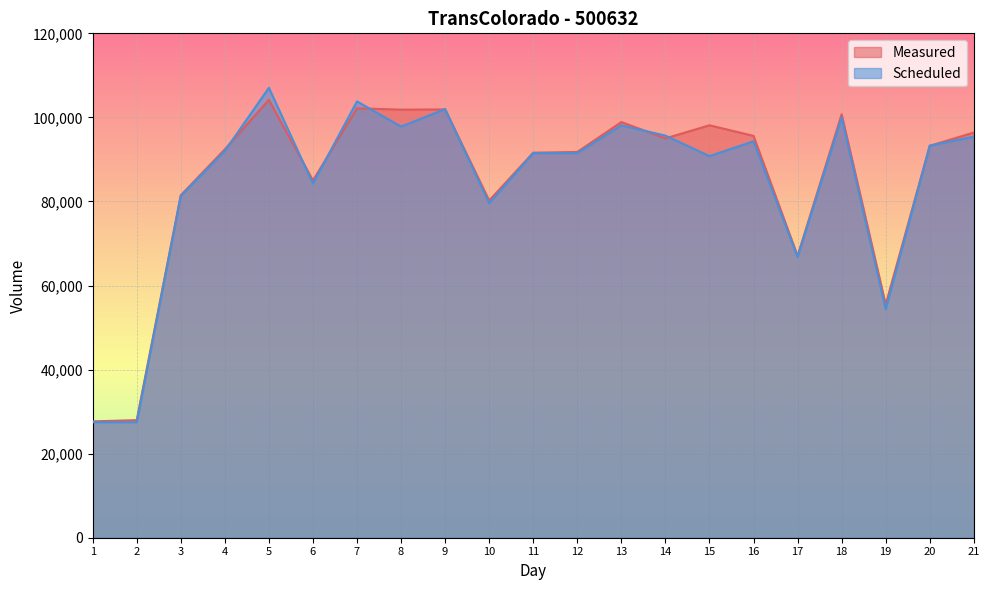

How many lines are shown in the chart?

2